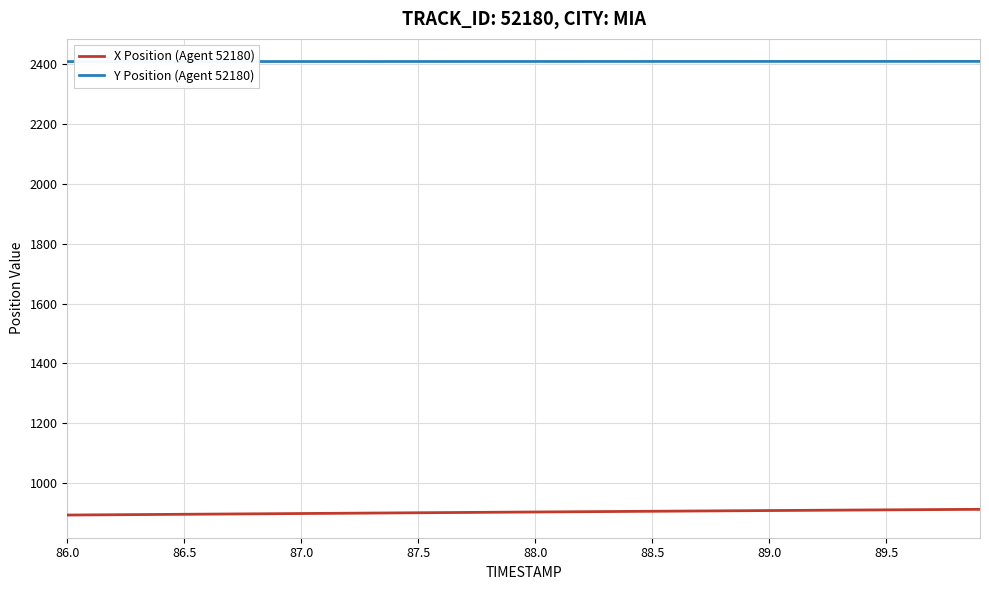

How many categories are shown in the chart?

40